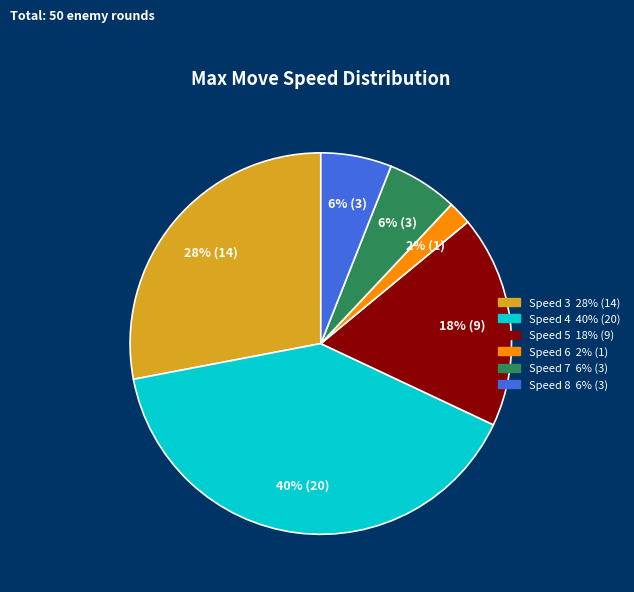

To the nearest percent, what is the difference between the Speed 6 and Speed 3 slice percentages?

26%